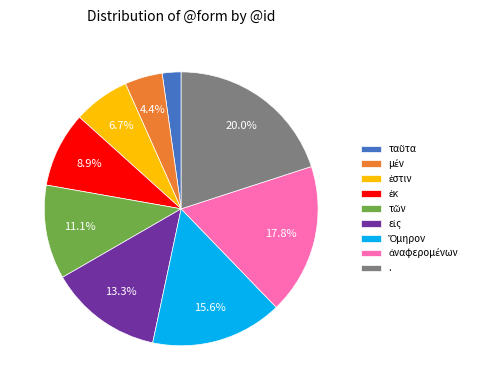

What is the largest slice in the pie chart?

.